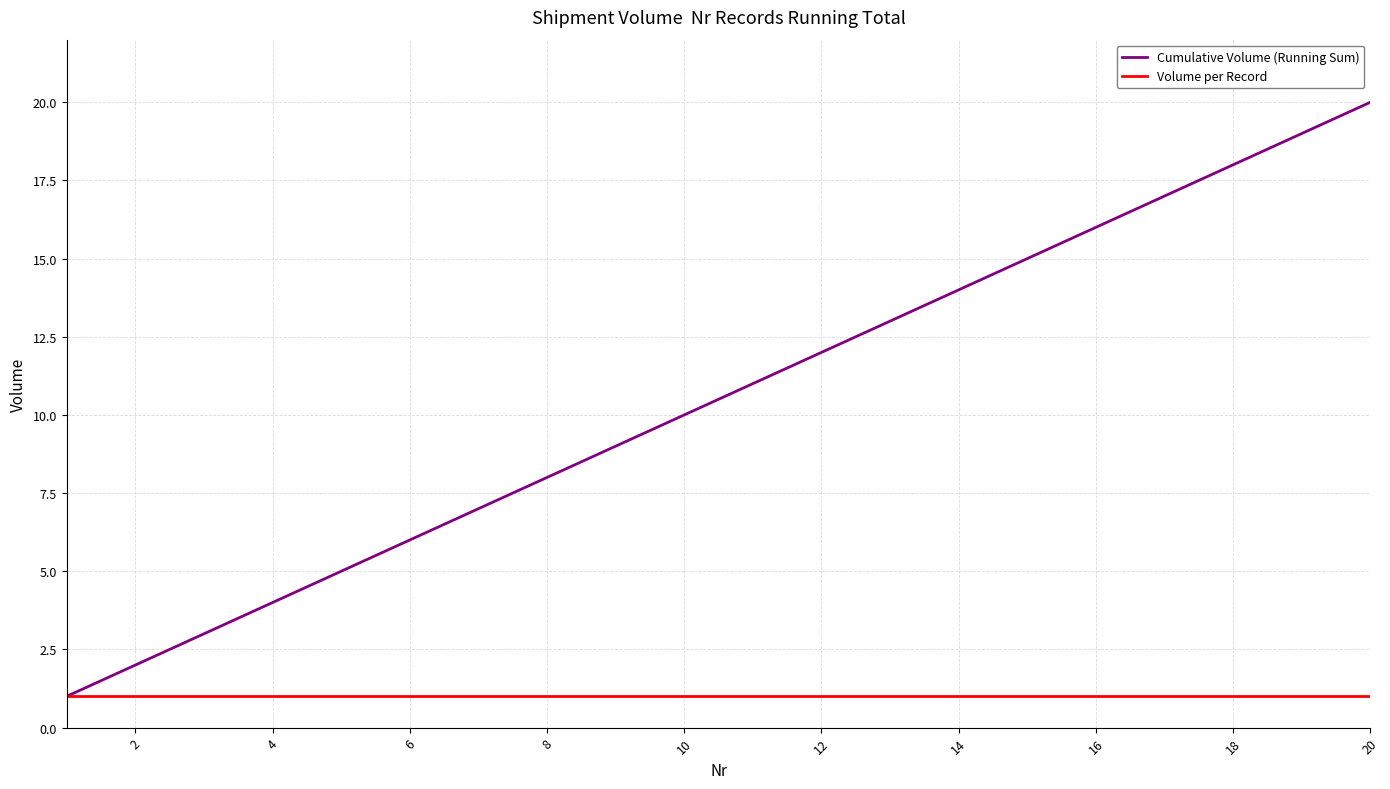

Which series has the largest range (max minus min)?

Cumulative Volume (Running Sum)